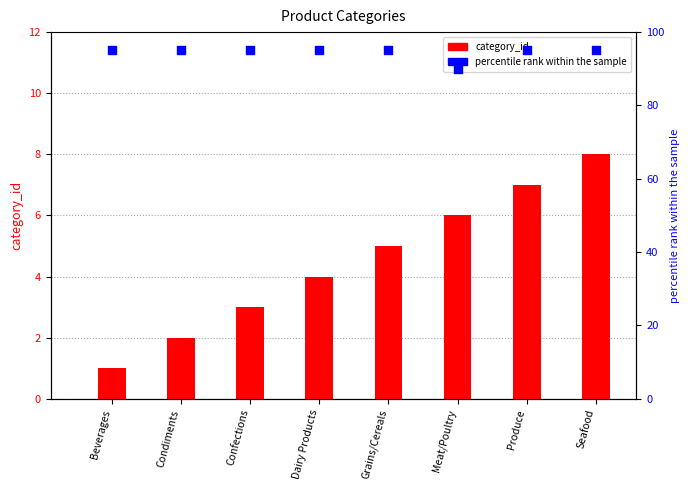

Which series contains the lowest Y value?

category_id